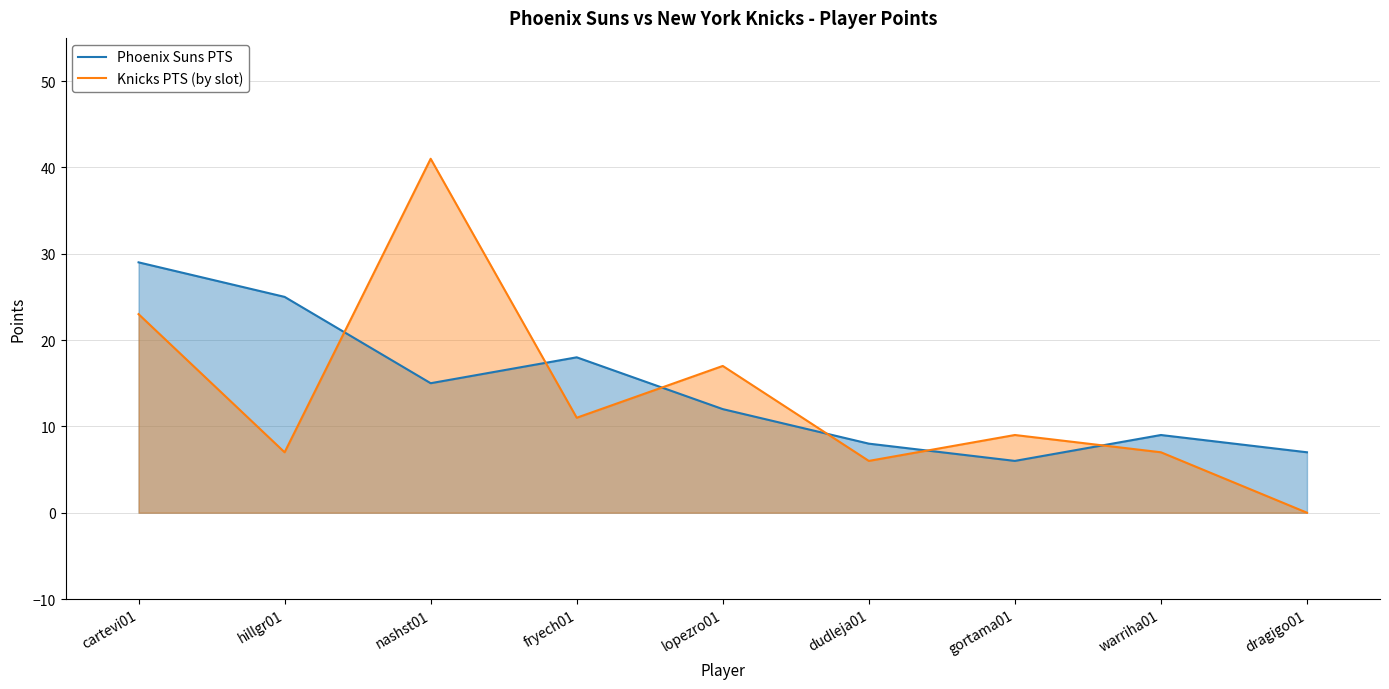

At which category is the sum across all series the highest?

nashst01